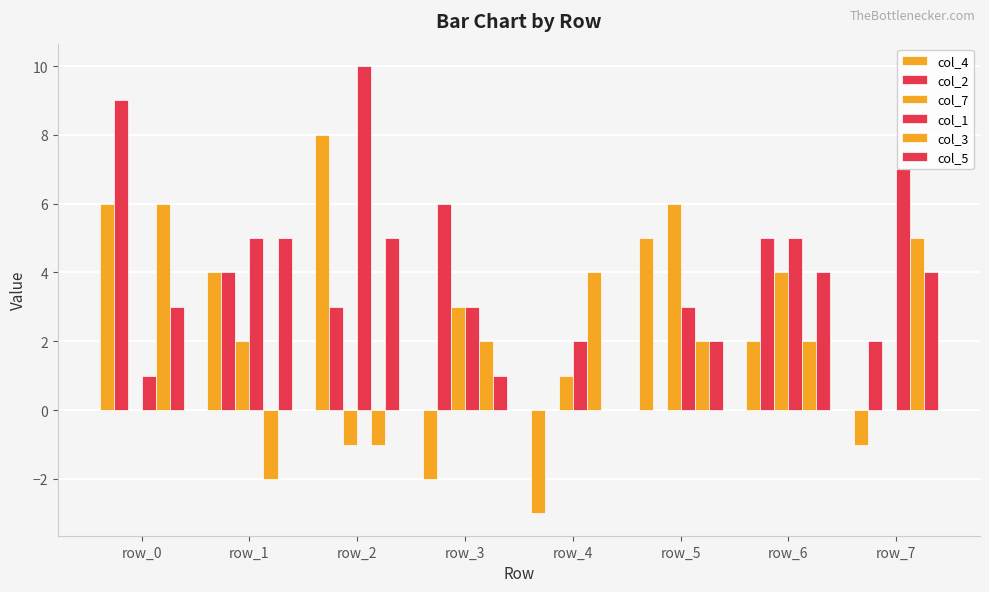

Reading right to left, extract all data points from this chart.

col_4: -1	2	5	-3	-2	8	4	6
col_2: 2	5	0	0	6	3	4	9
col_7: 0	4	6	1	3	-1	2	0
col_1: 7	5	3	2	3	10	5	1
col_3: 5	2	2	4	2	-1	-2	6
col_5: 4	4	2	0	1	5	5	3